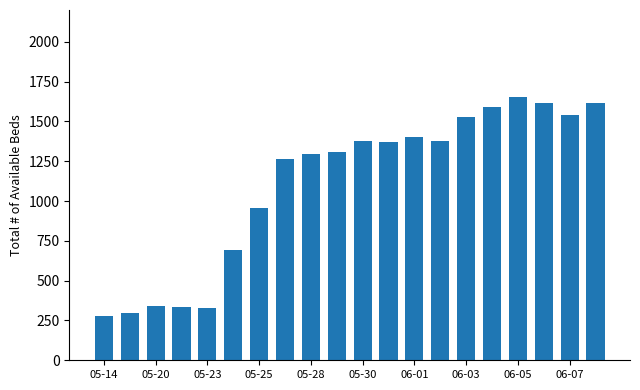

What is the greatest value displayed?

1655.7